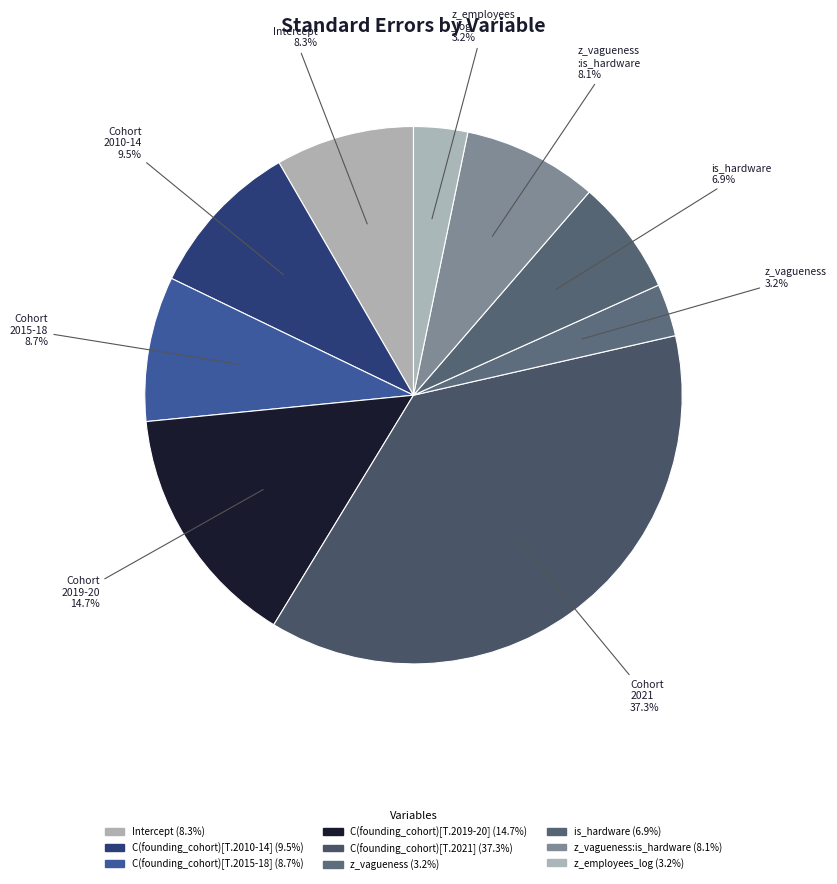

How many slices are in this pie chart?

9